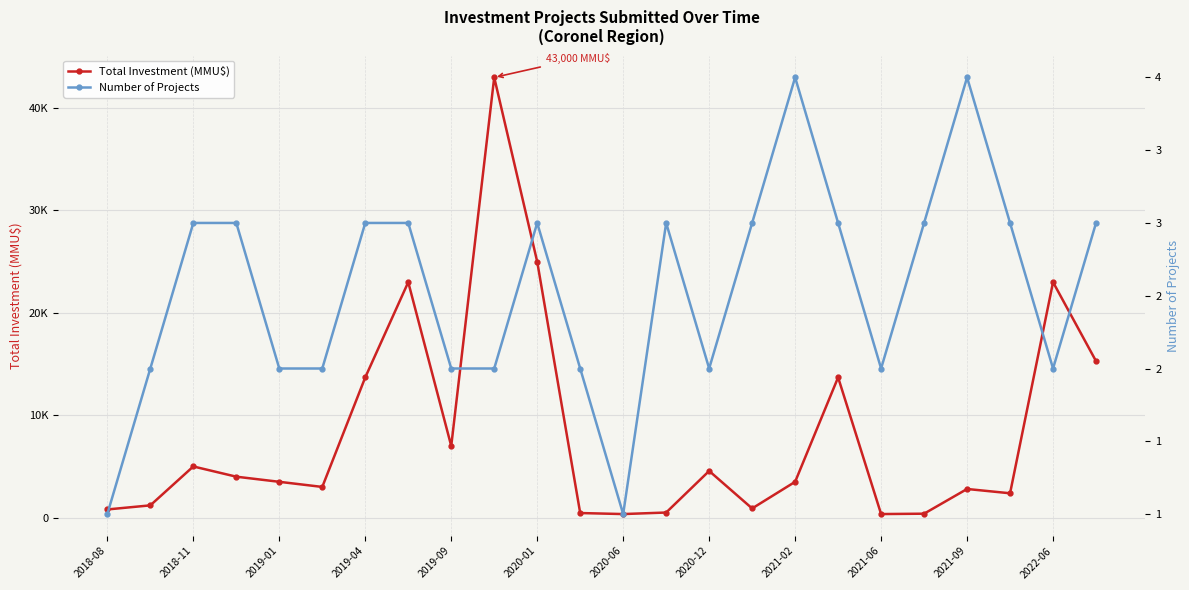

True or false: Total Investment (MMU$) and Number of Projects intersect in this chart.

False